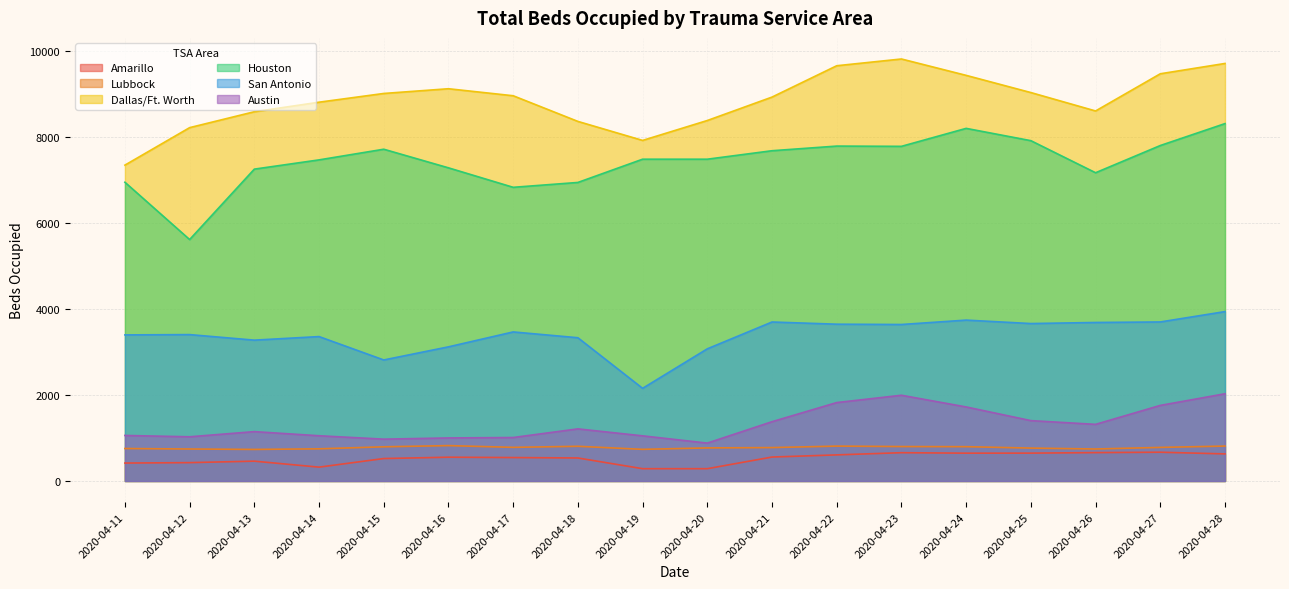

How many distinct data groups are displayed?

6